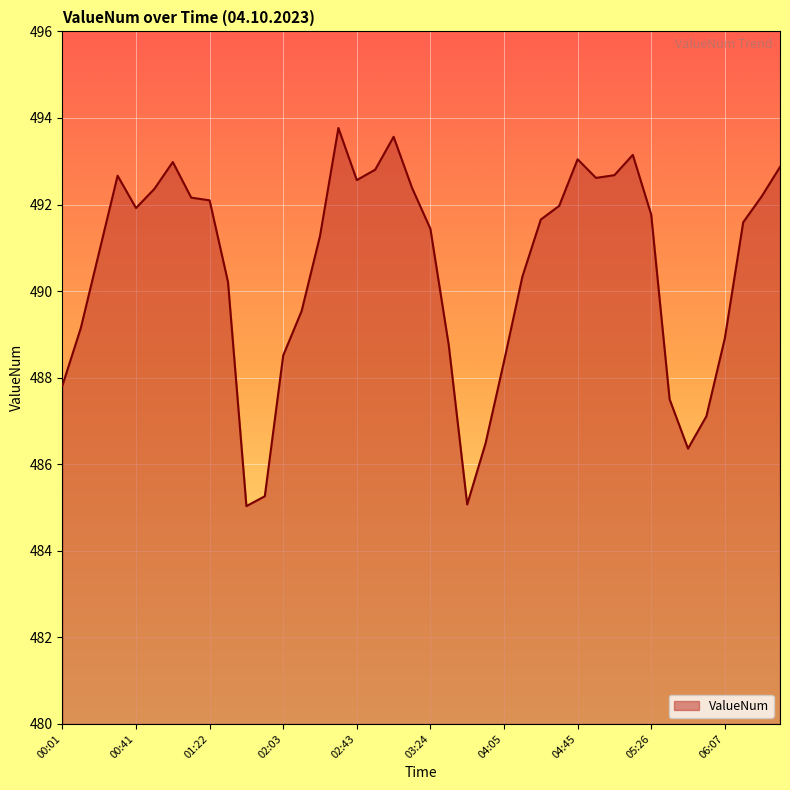

What is the maximum value shown in the chart?

493.8